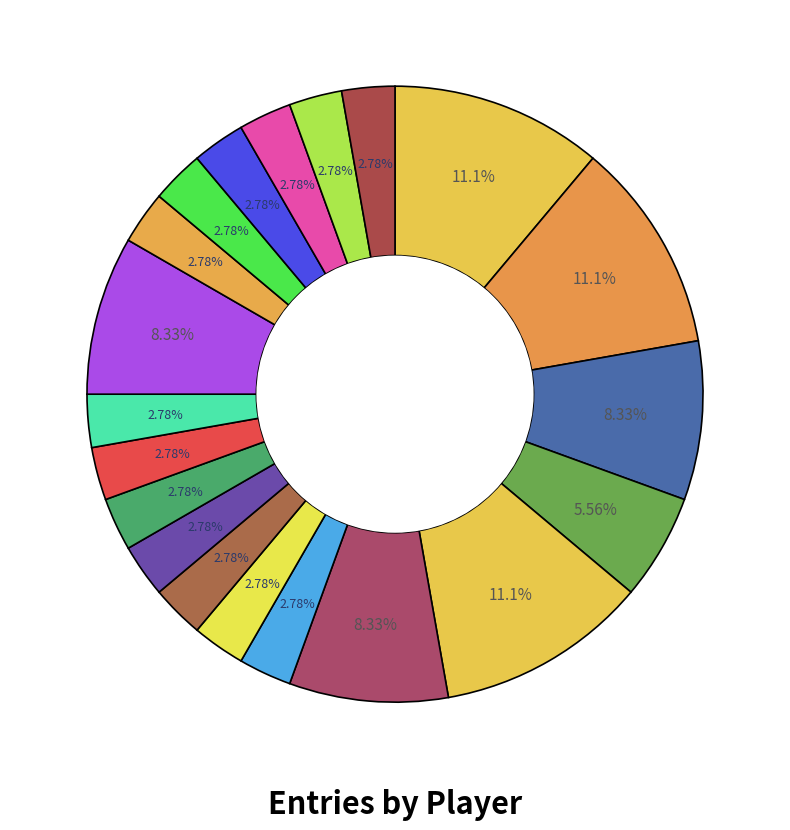

How many segments does this pie chart have?

20